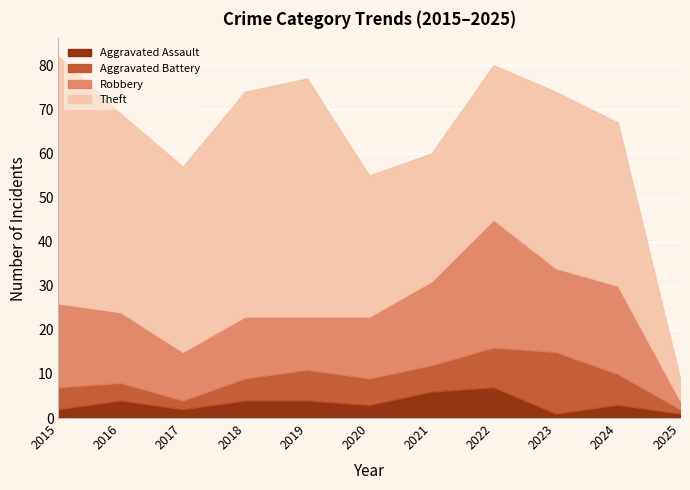

What are all the series names shown in the legend?

Aggravated Assault, Aggravated Battery, Robbery, Theft